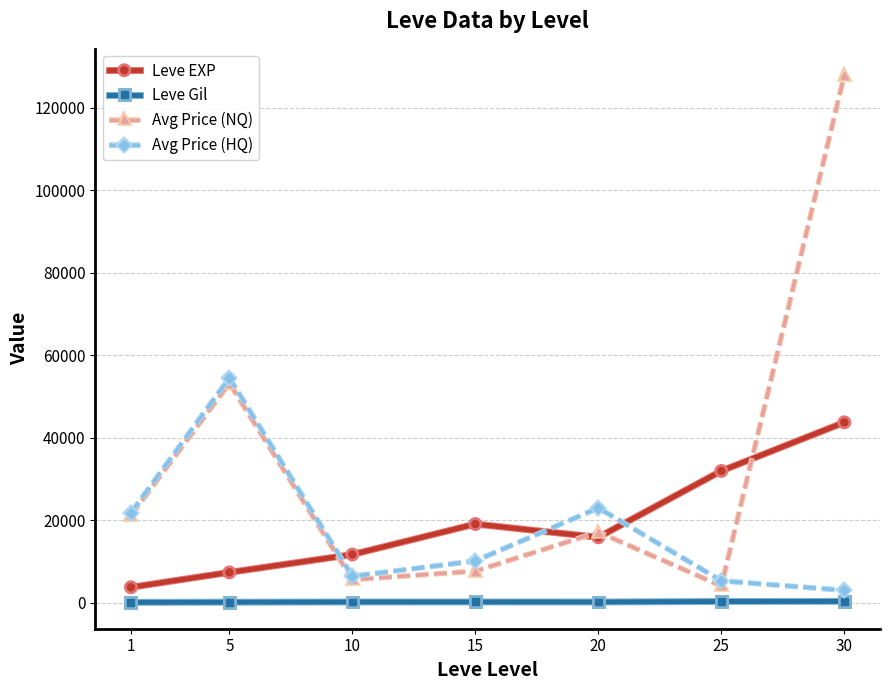

Rank the series at 20 from lowest to highest value.

Leve Gil, Leve EXP, Avg Price (NQ), Avg Price (HQ)